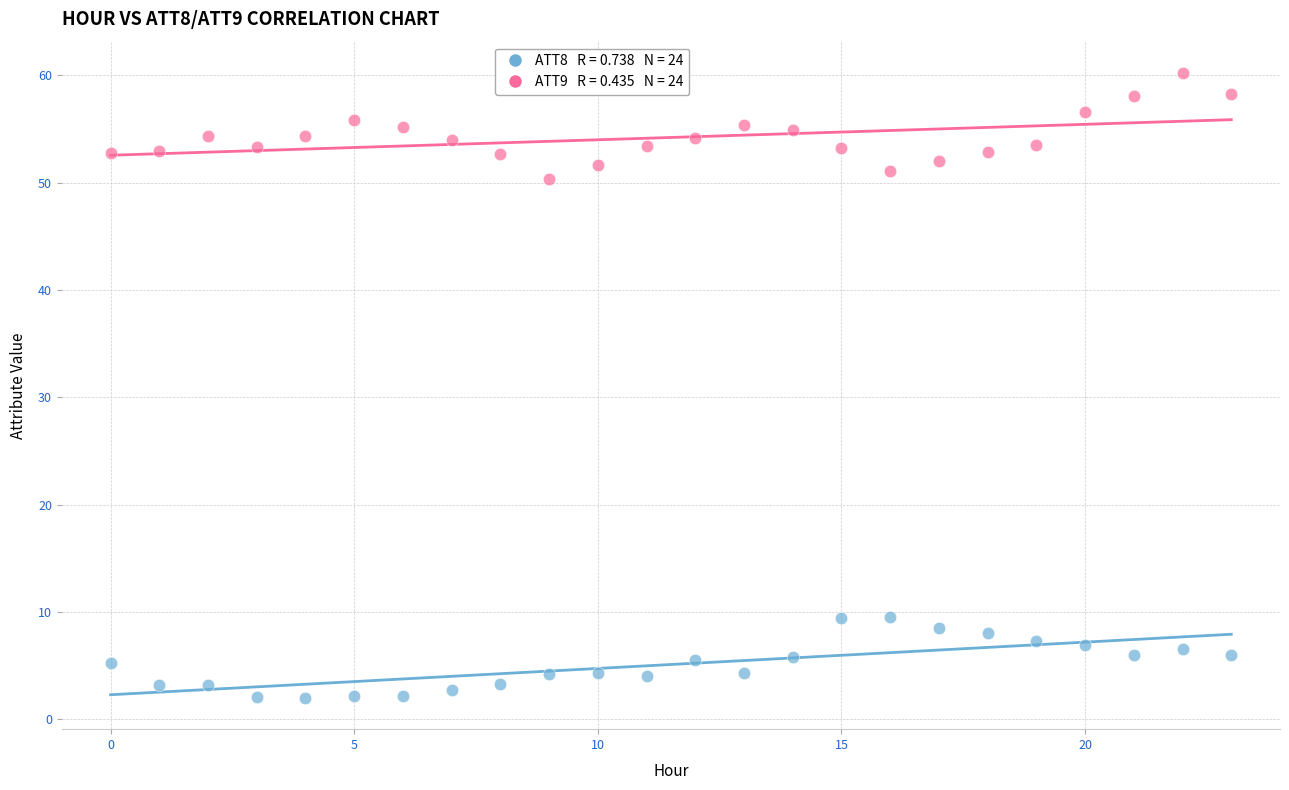

Across all data points, what is the range of Y values (max minus min)?

58.2